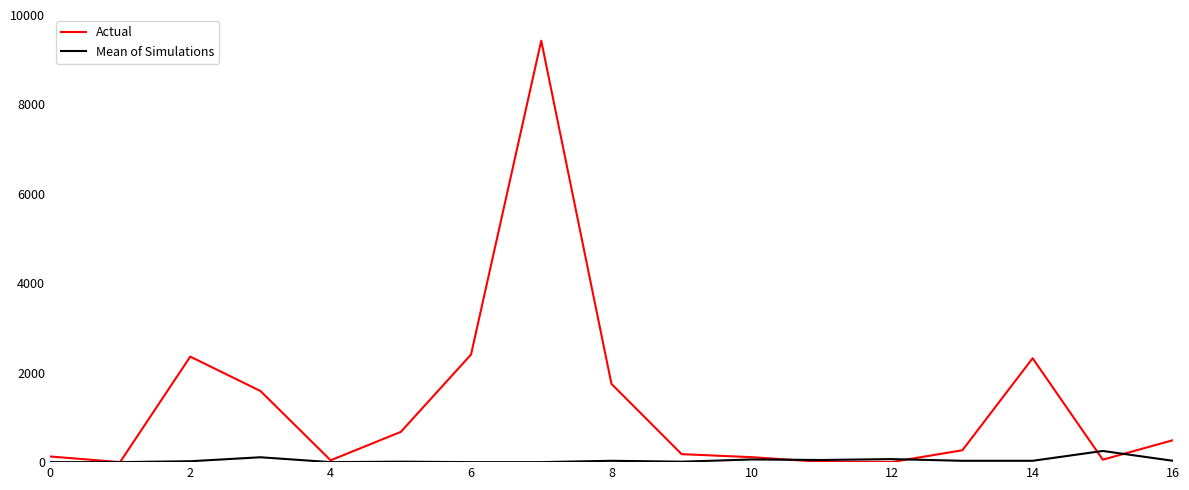

Which series has the largest total across all categories?

Actual